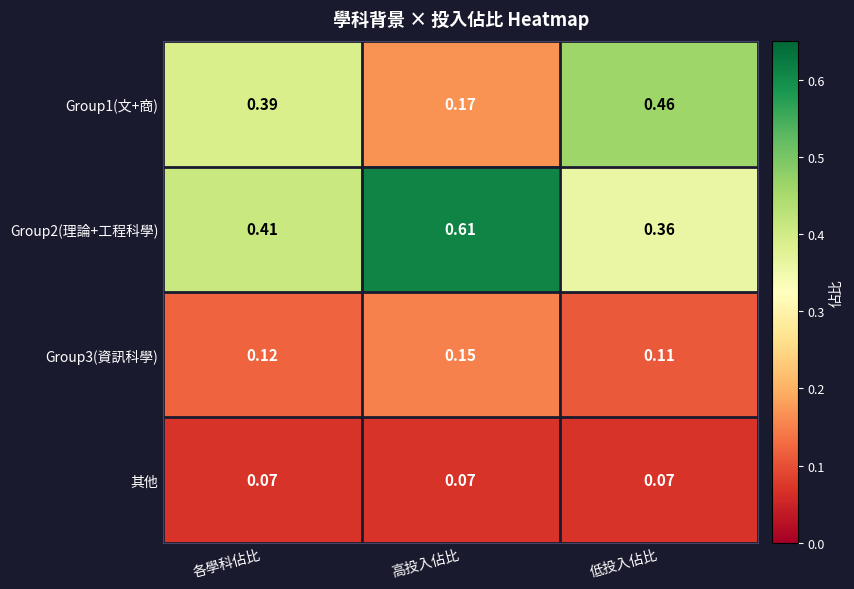

Which category has the highest value in the Group3(資訊科學) series?

高投入佔比